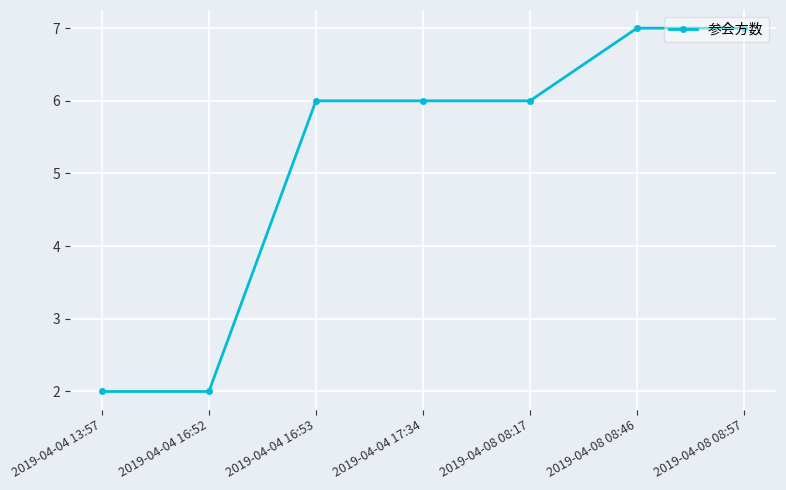

What is the label of the 7th point from the left?

2019-04-08 08:57